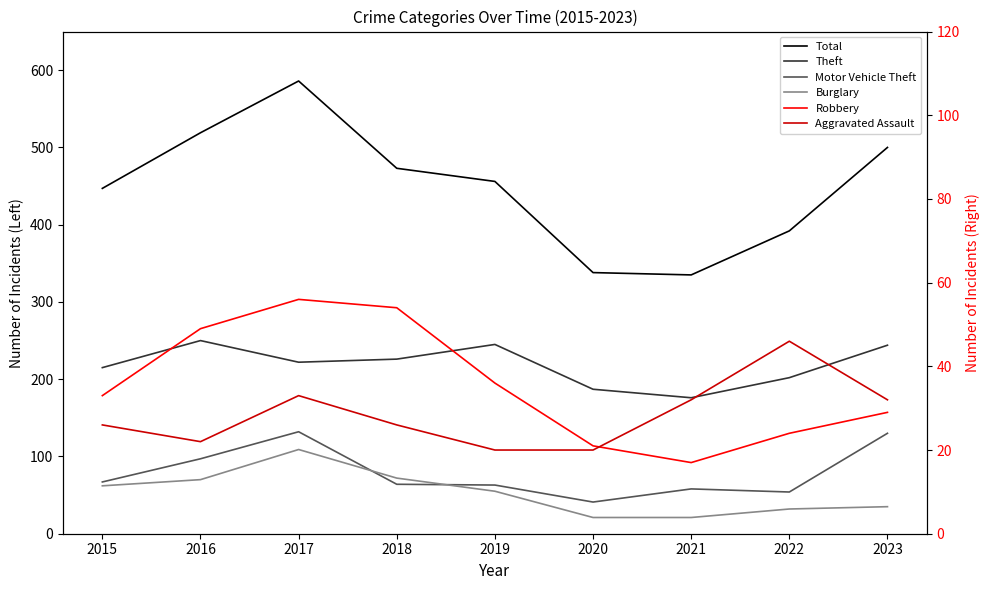

Does the chart display data point markers on the line(s)?

No